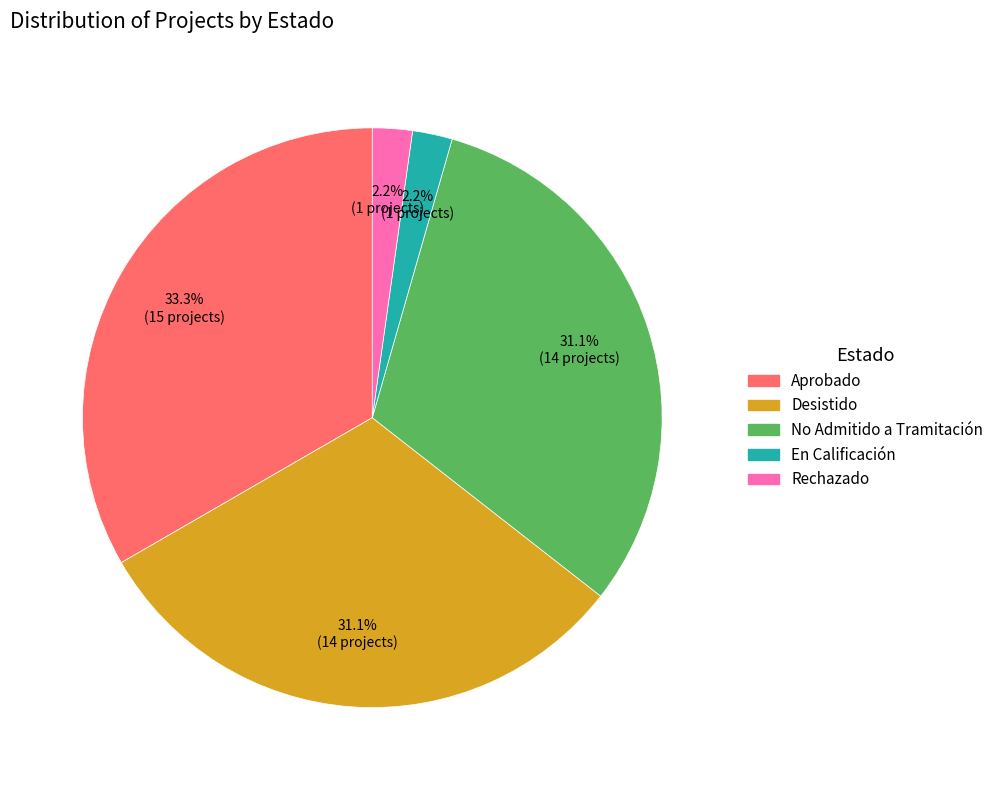

To the nearest percent, what is the combined percentage of Desistido and En Calificación?

33%